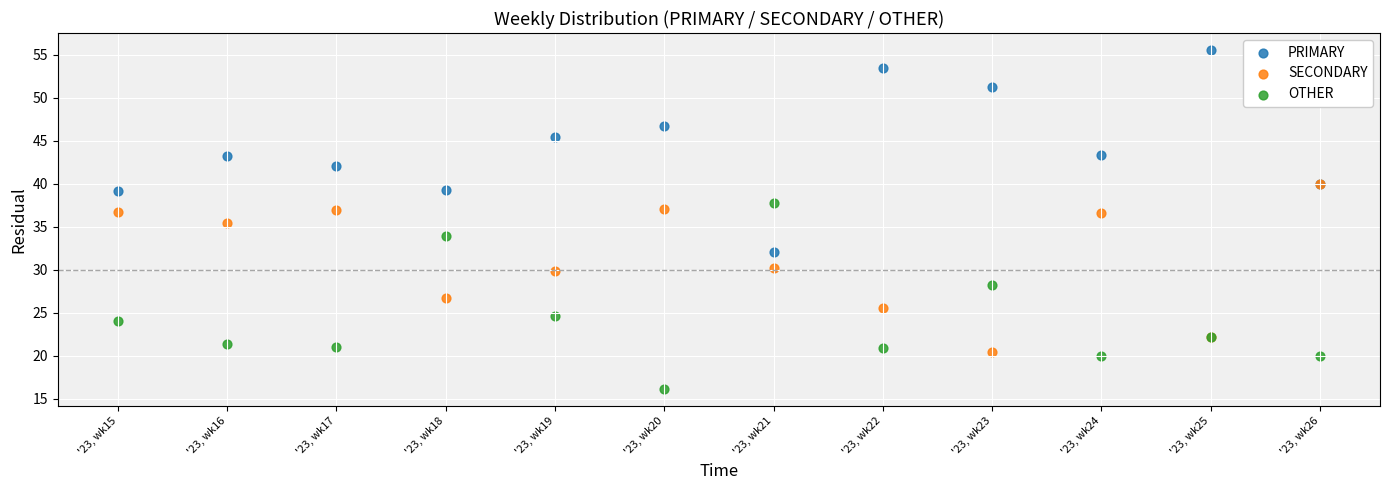

Across all series, what Y value is closest to 35?

35.4